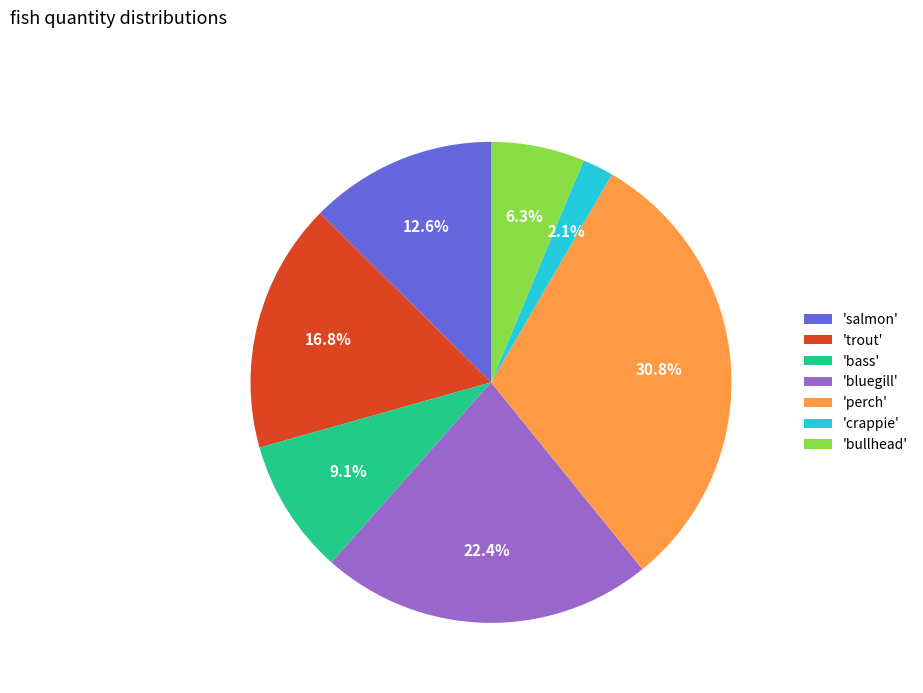

How much of the chart is everything except 'bluegill'?

77.6%